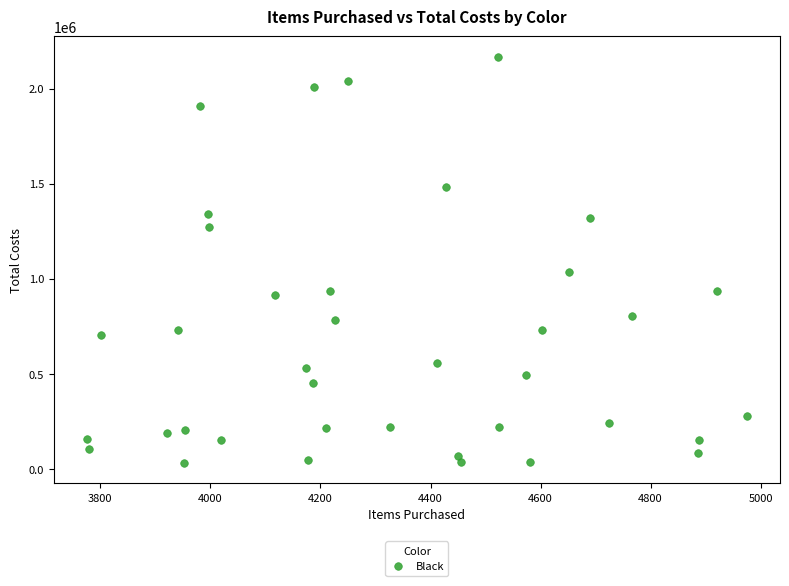

What is the range of X values (max minus min)?

1200.0